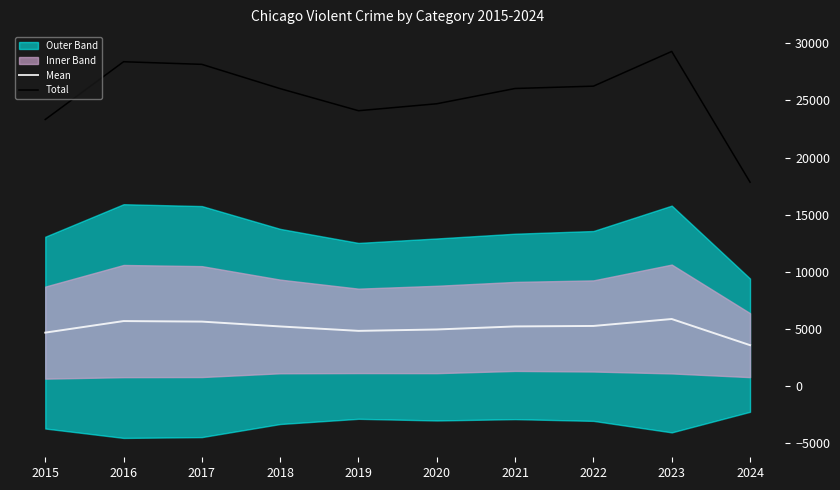

At how many categories does at least one series exceed 14733?

10